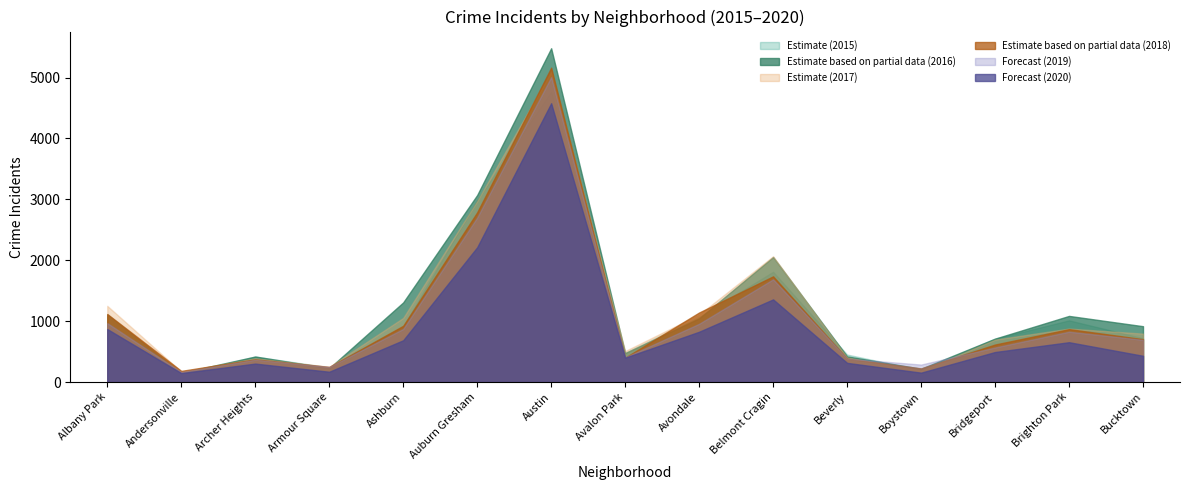

How many intersections are there between 2015 and 2019?

8